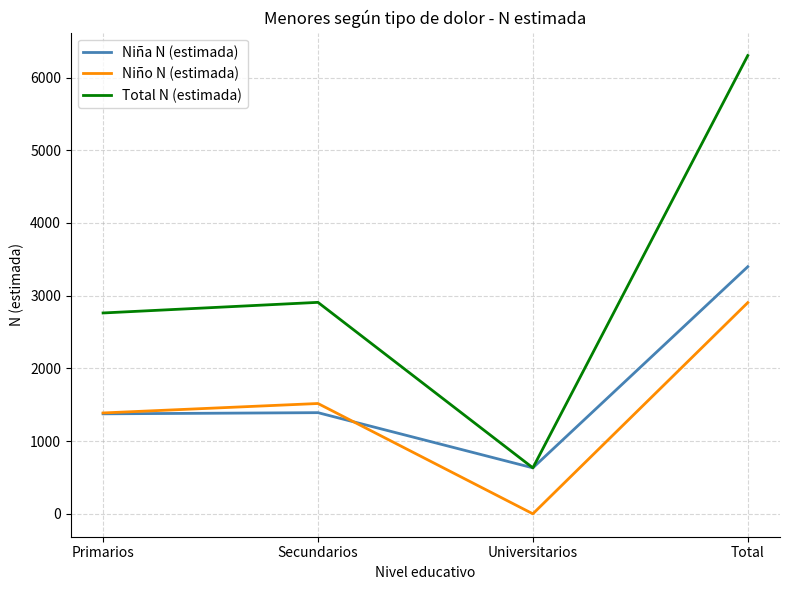

At how many categories does at least one series exceed 2563?

3